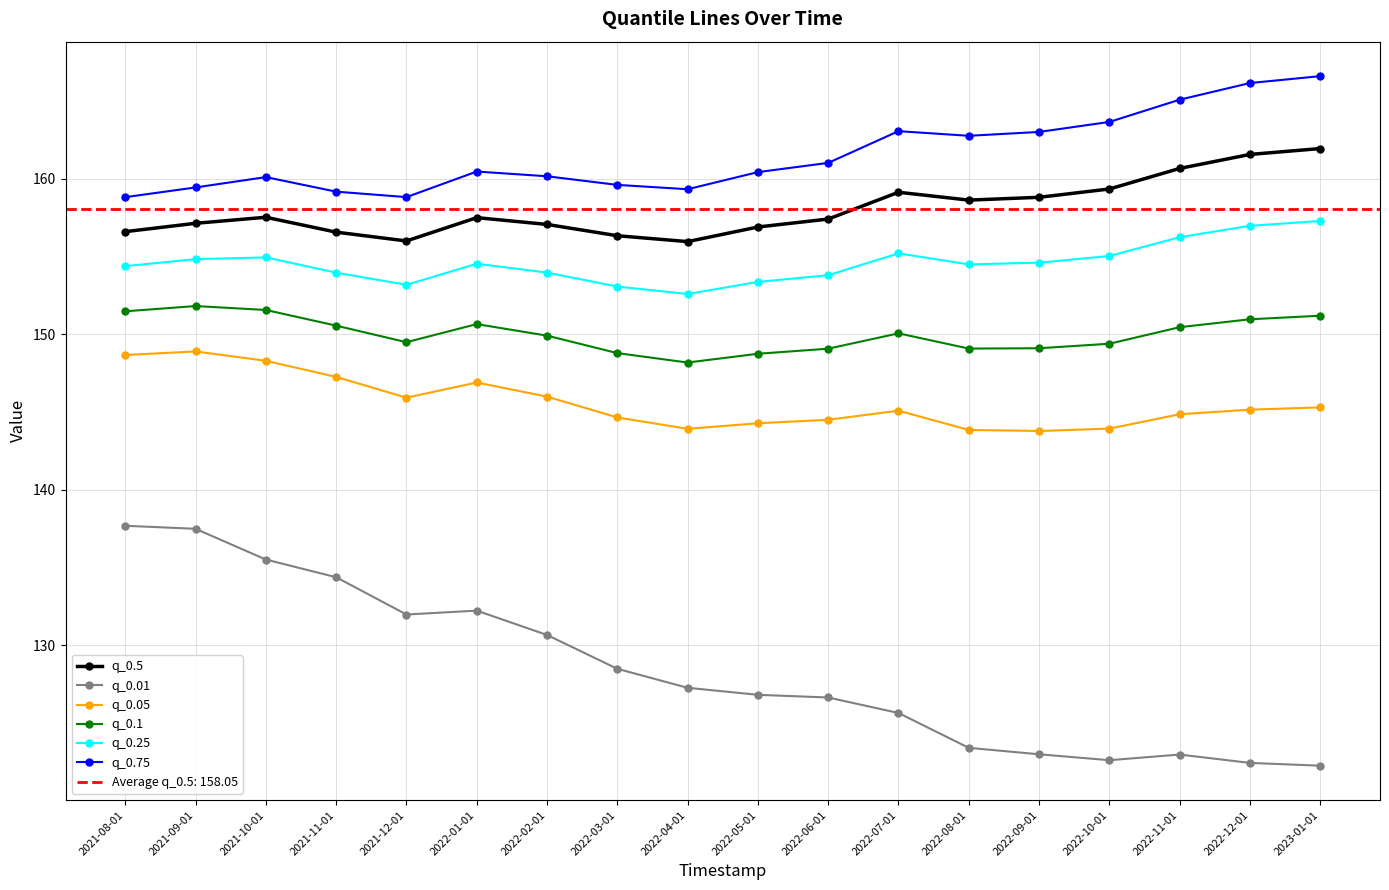

Rank the series by their maximum value, from lowest to highest.

q_0.01, q_0.05, q_0.1, q_0.25, q_0.5, q_0.75